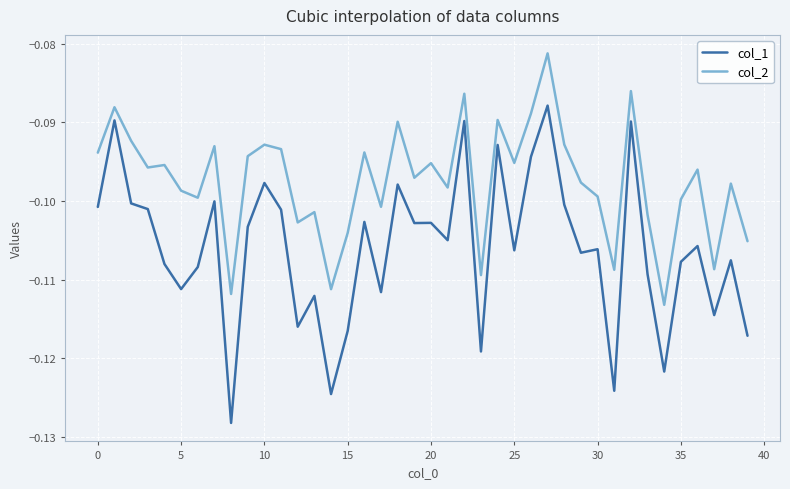

True or false: col_2 and col_1 cross at least once.

False